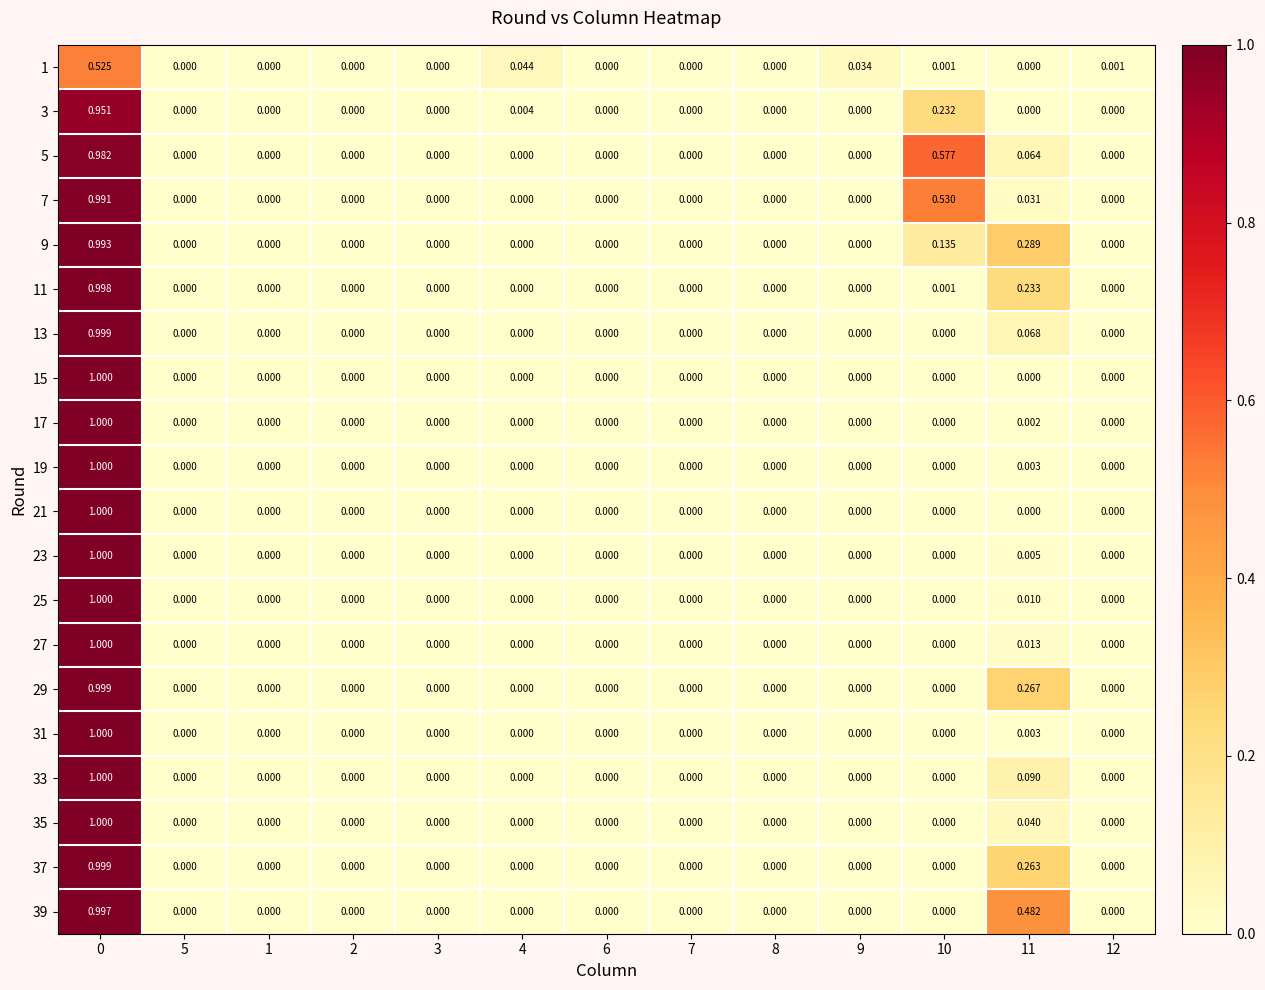

Is the value of 3 at 4 greater than the value of 13 at 4?

Yes